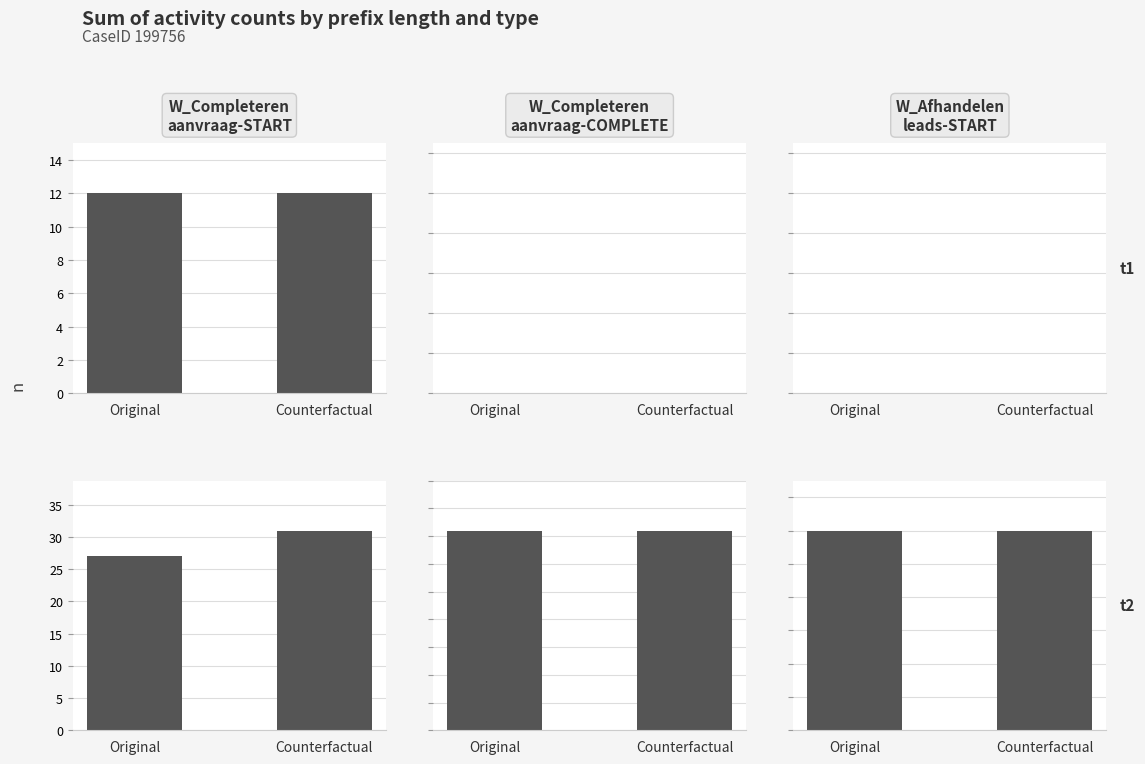

Which series has the largest total across all categories?

W_Completeren
aanvraag-START